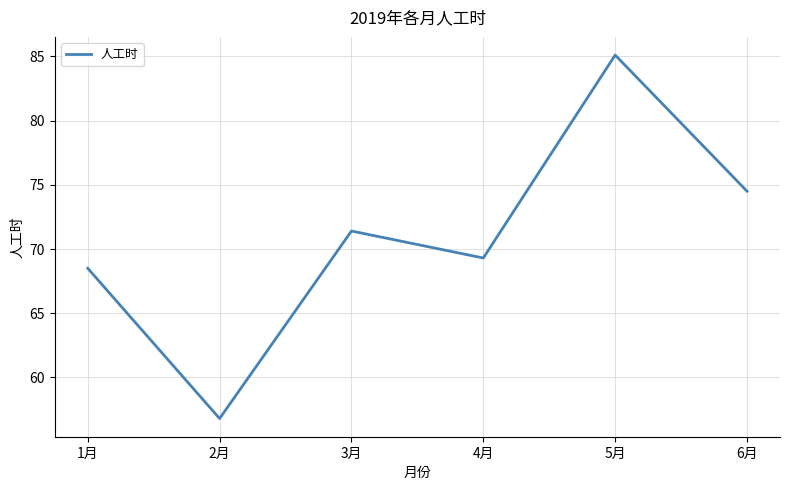

Between 4月 and 2月, which is larger?

4月